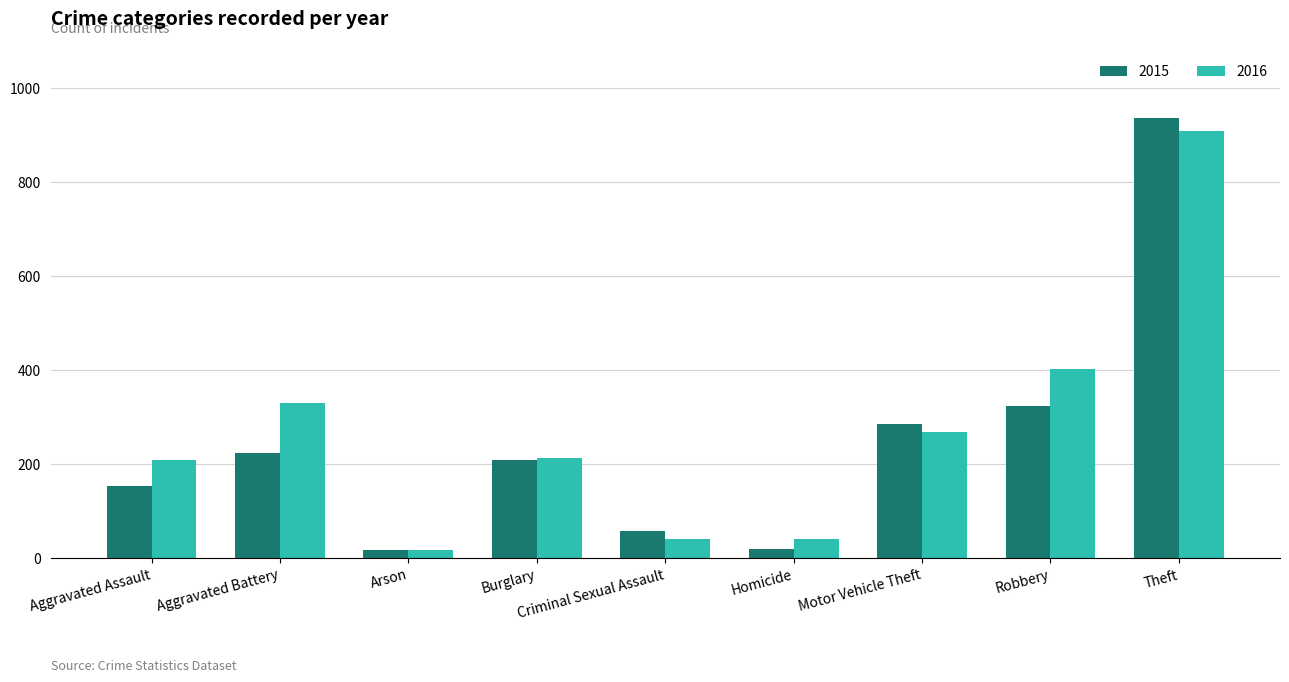

Where is 2015 nearest to the value 476?

Robbery